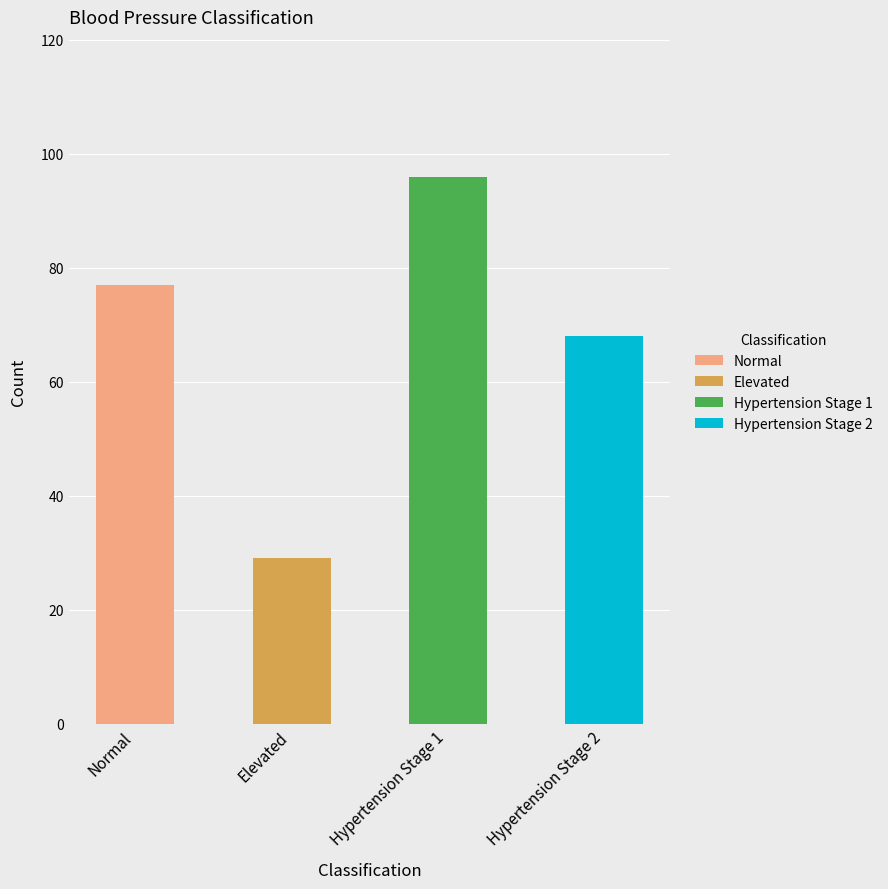

At which label is the value closest to 62?

Hypertension Stage 2